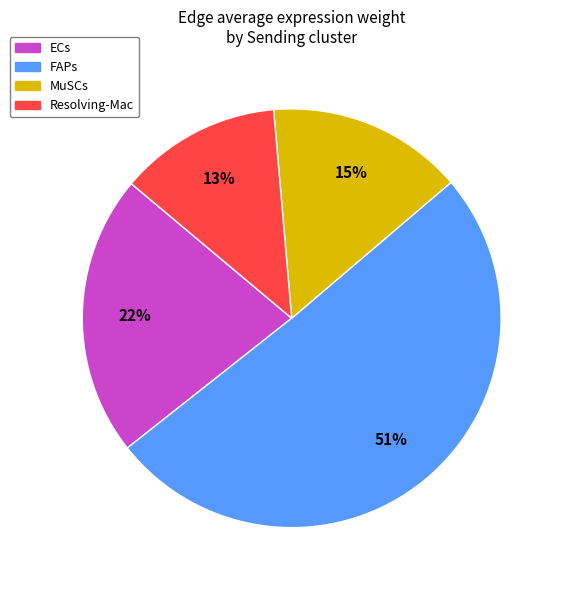

What is the largest slice in the pie chart?

FAPs